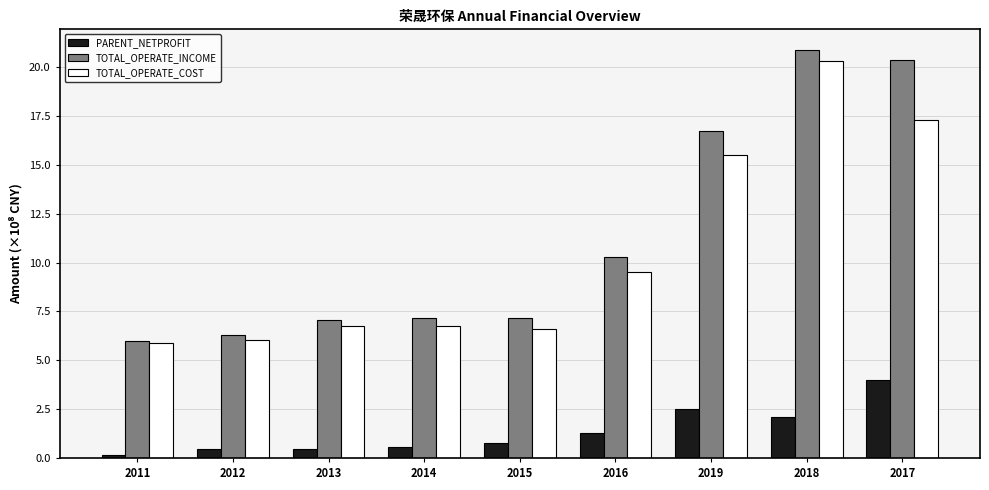

What is the sum of the PARENT_NETPROFIT values at 2011 and 2016?

1.5